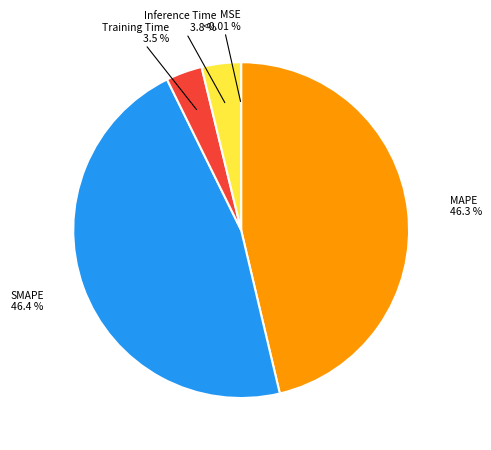

How many slices are in this pie chart?

5